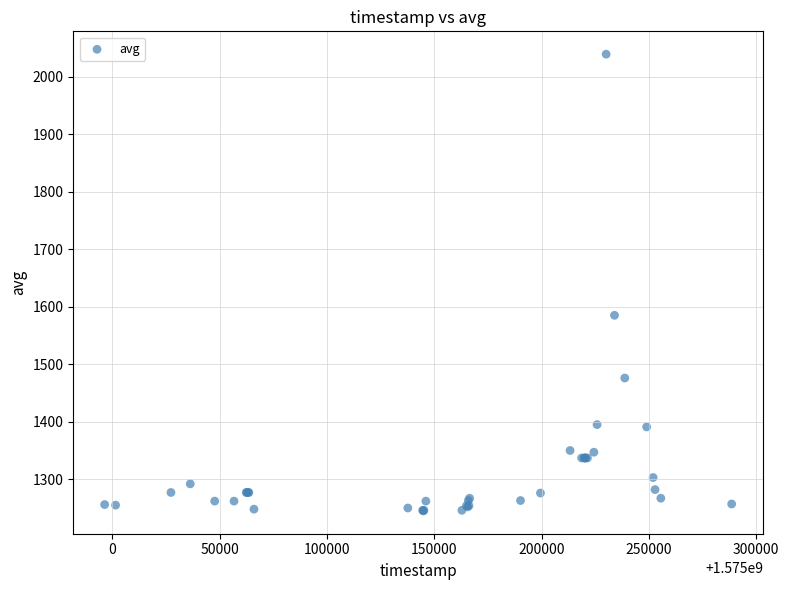

What Y value in the scatter plot is closest to 1642?

1585